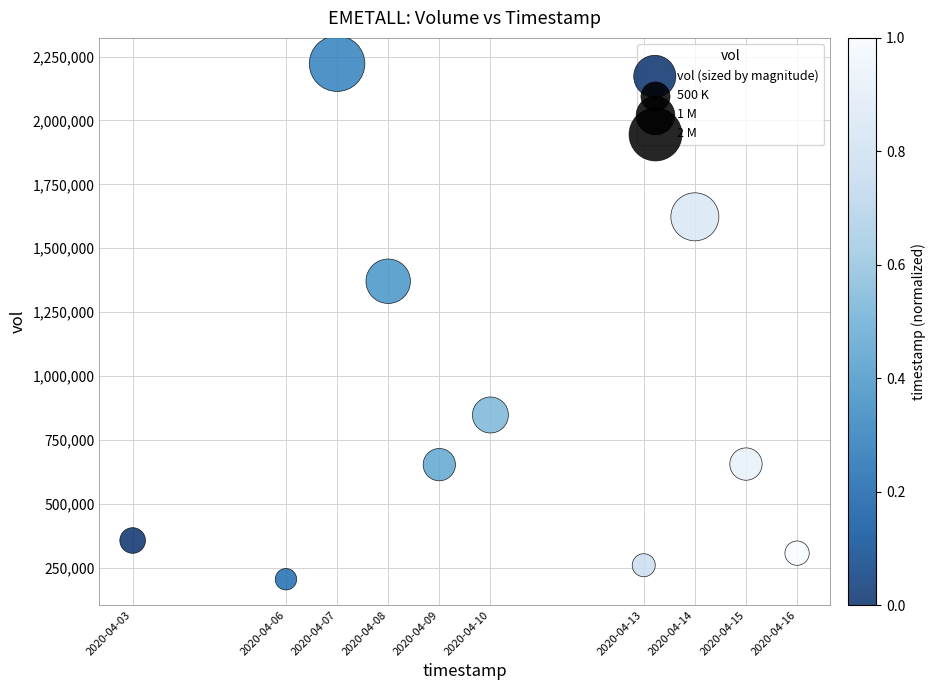

What is the average Y value?

850090